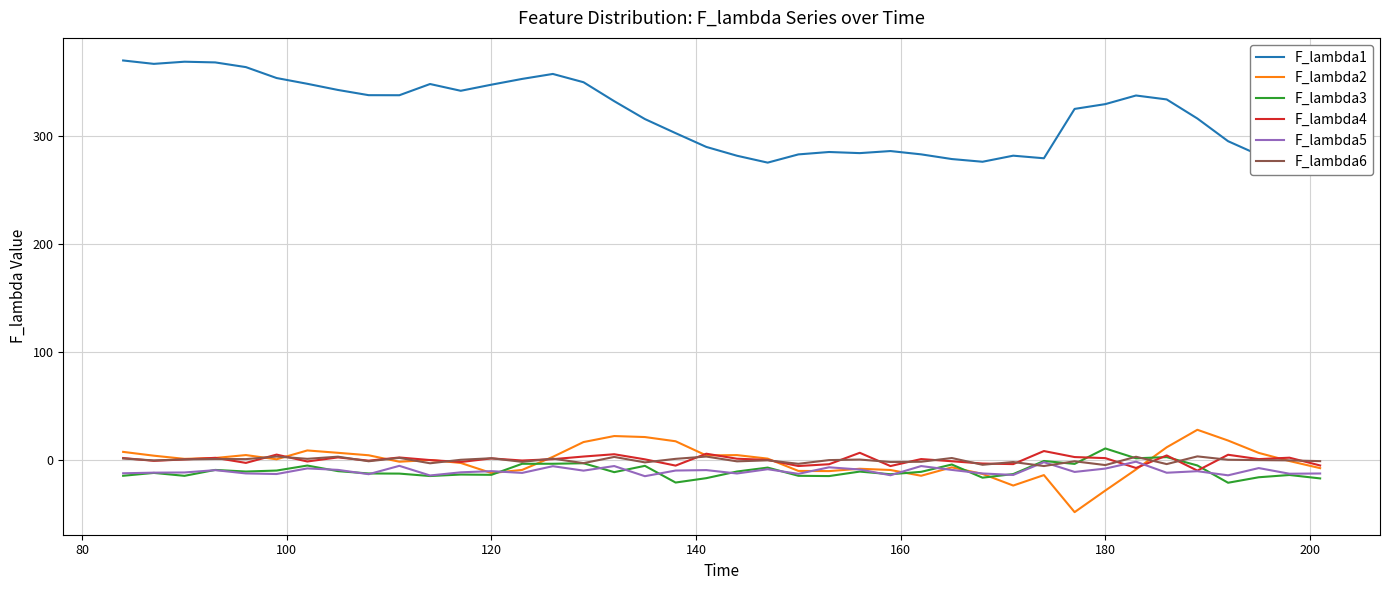

Which series has the largest total across all categories?

F_lambda1